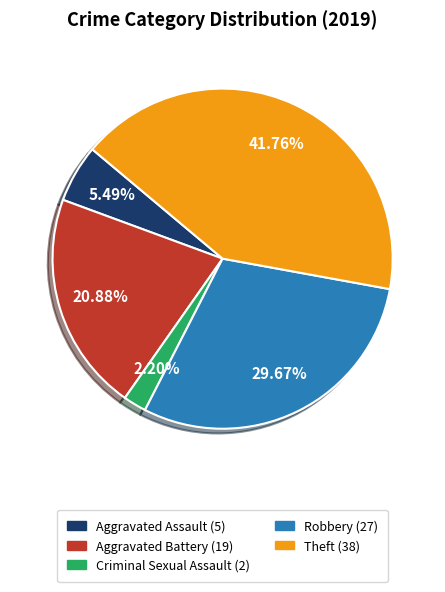

Approximately how many times larger is the value at Criminal Sexual Assault (2) compared to Aggravated Assault (5)?

0.4